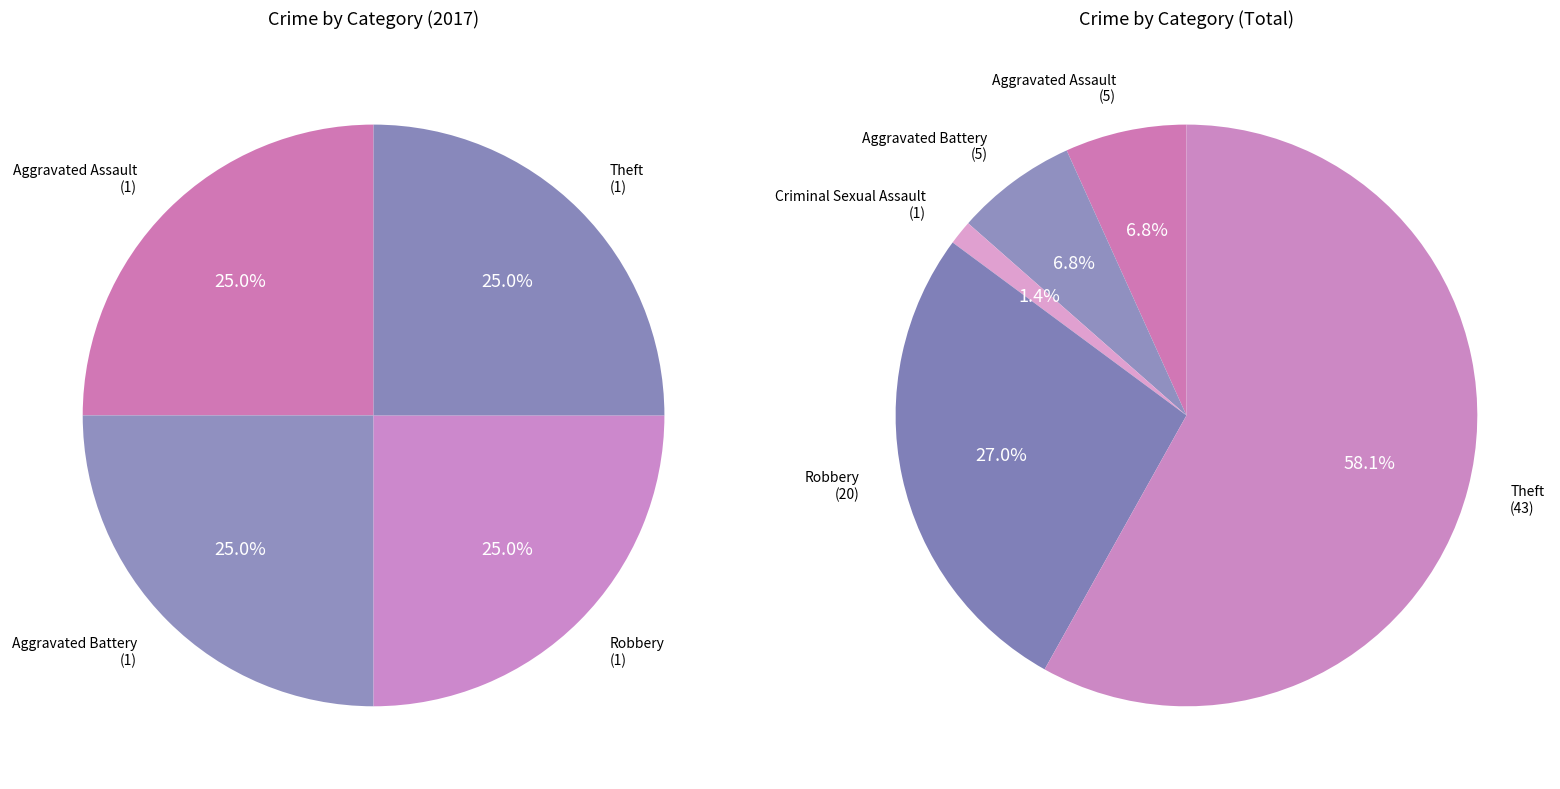

To the nearest percent, what is the combined percentage of Robbery and Aggravated Battery?

50%